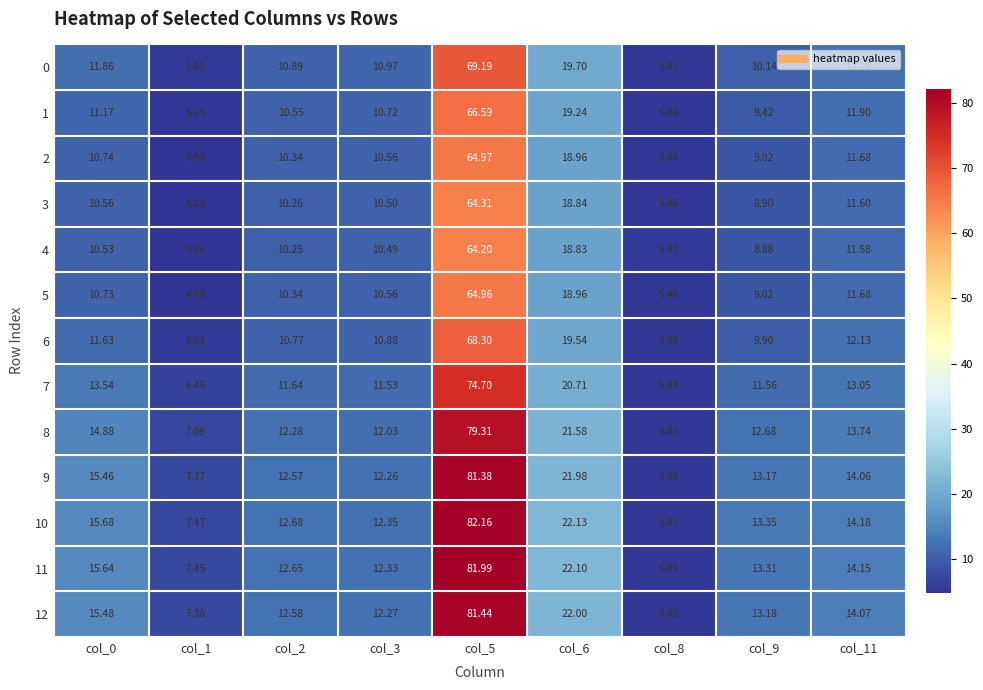

Which series has the largest total across all categories?

10